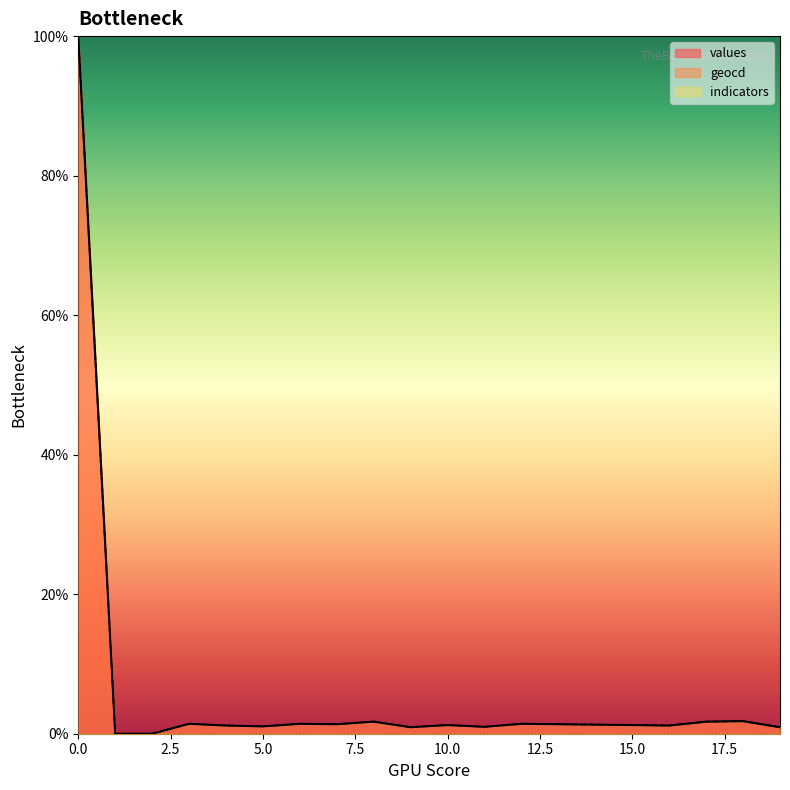

At which label does geocd reach its minimum?

1